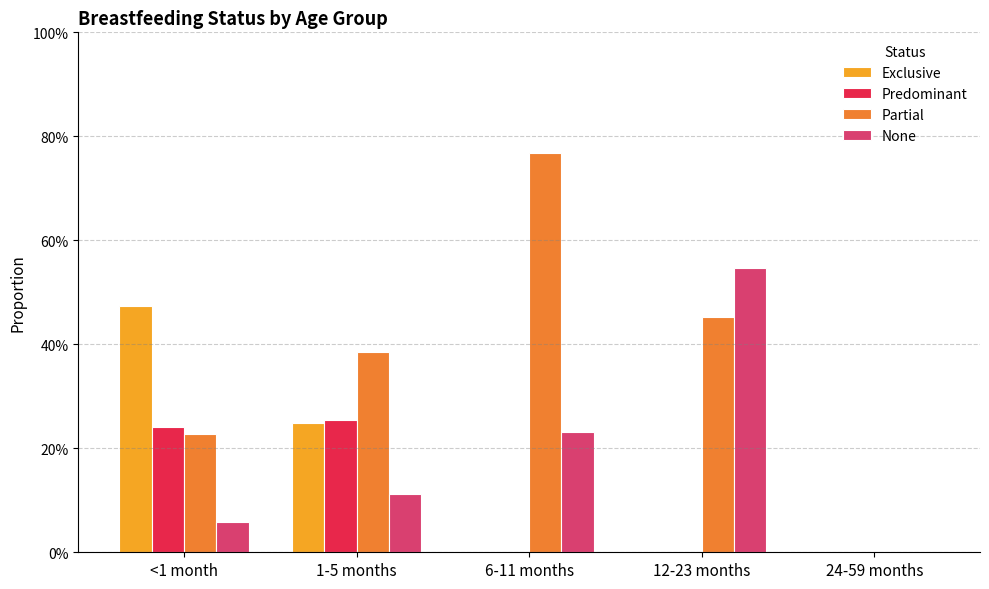

Where is None nearest to the value 0?

24-59 months